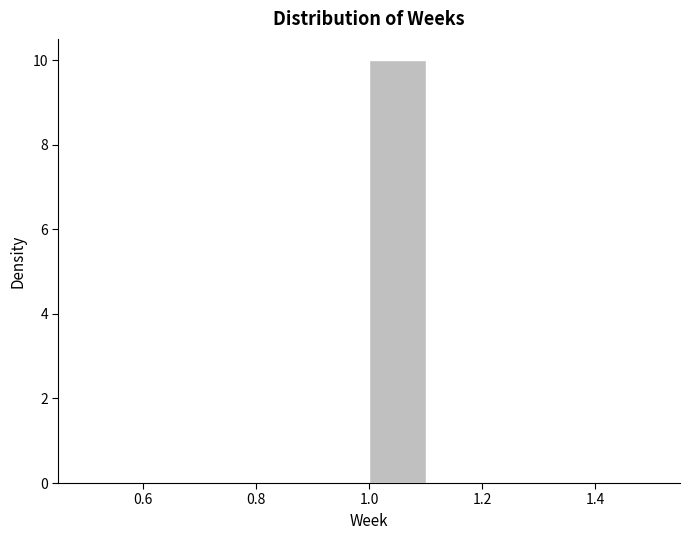

How tall is the bar that spans 1.0 to 1.1 on the x-axis? The values are not printed on the chart, so give them approximately, as read against the axis.

10